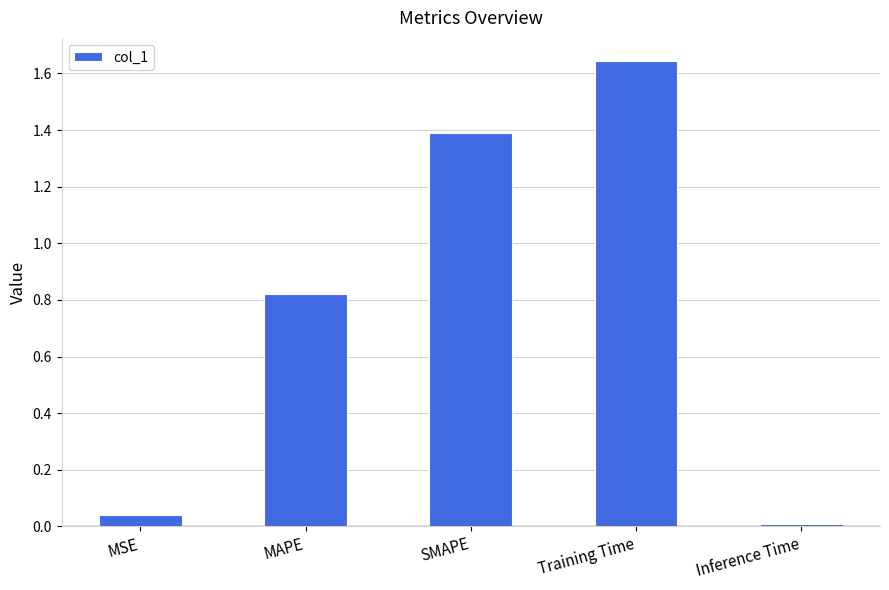

What position from the left is MAPE?

2